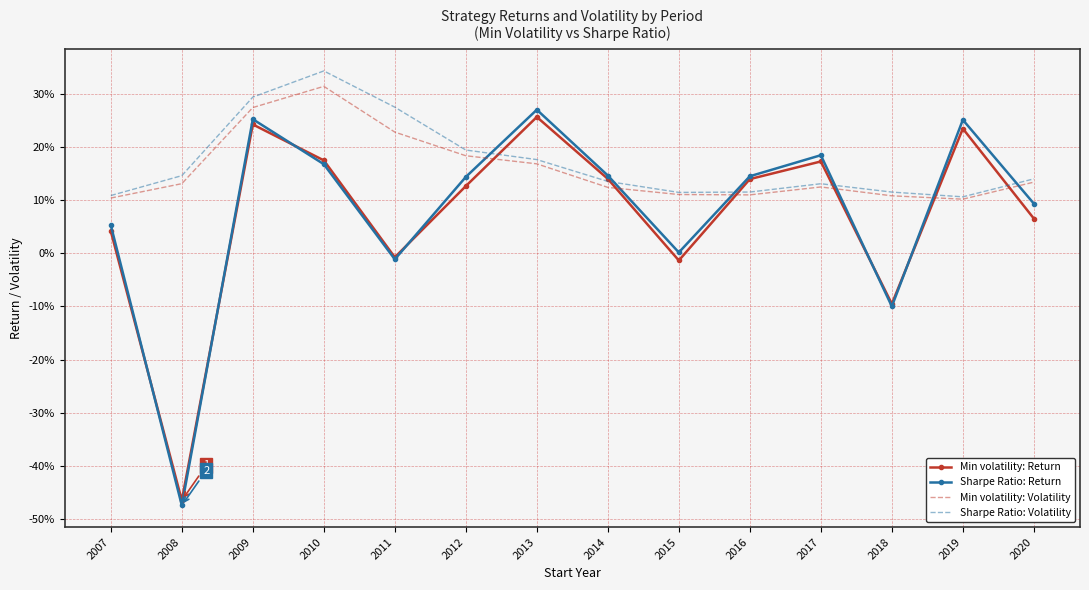

At which category does Min volatility: Return reach its first local valley?

2008